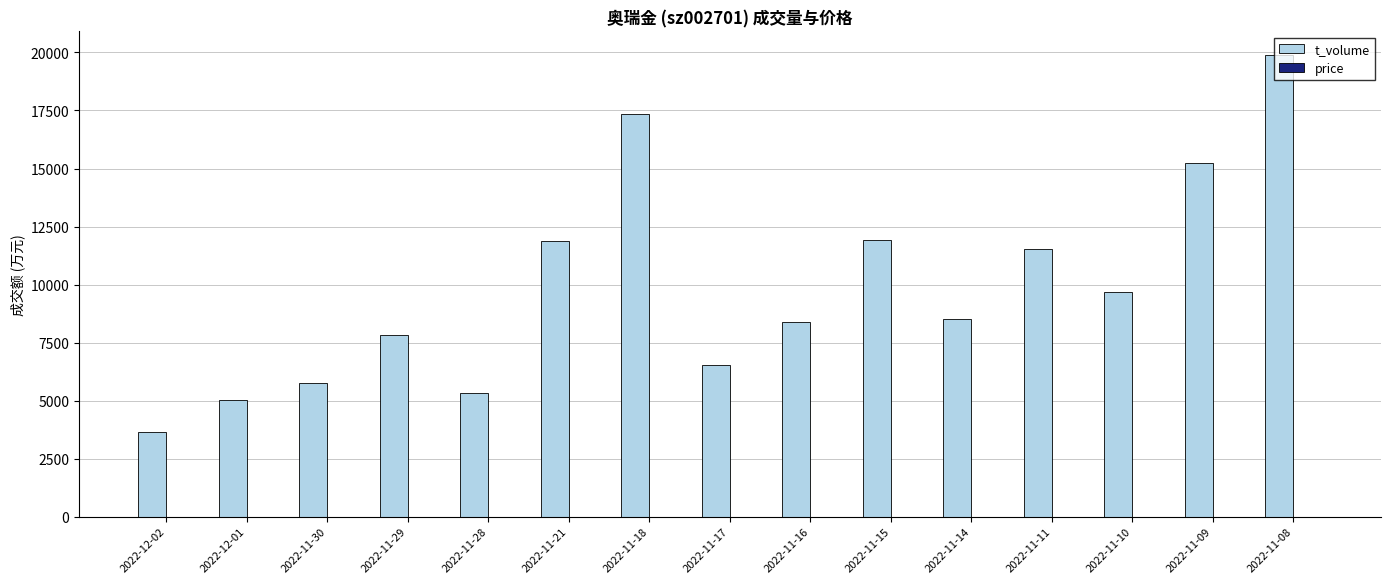

What is the maximum value shown in the chart?

19910.0